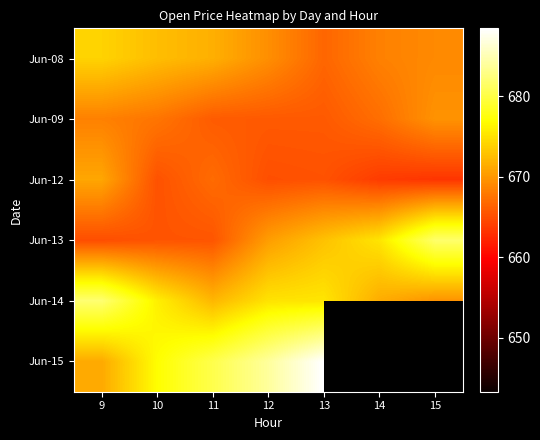

At which label does Jun-12 first exceed 665?

9